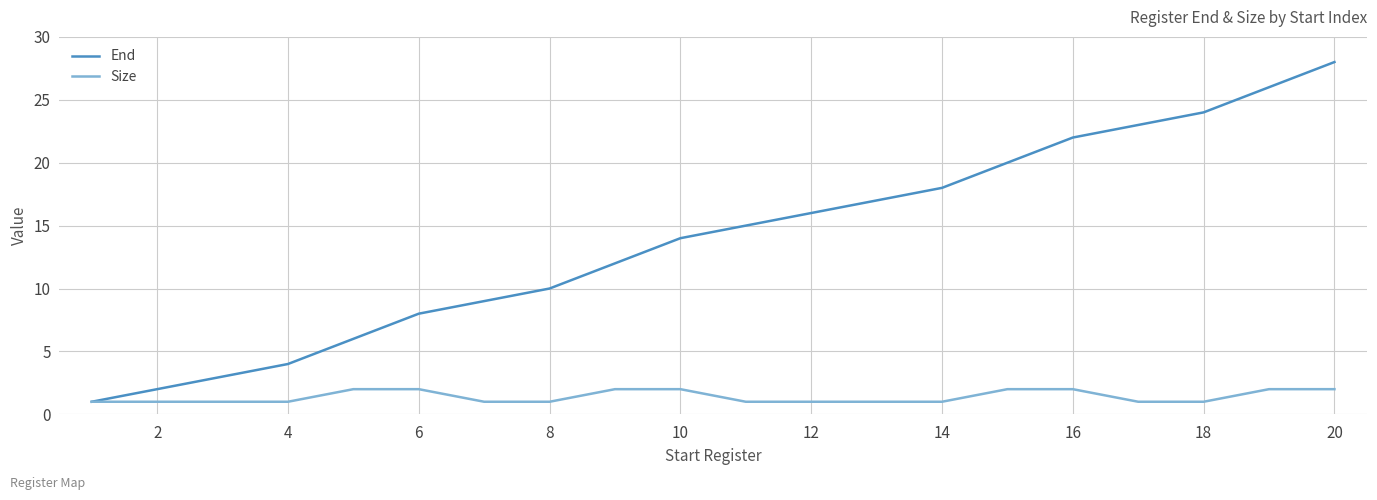

How many lines are shown in the chart?

2